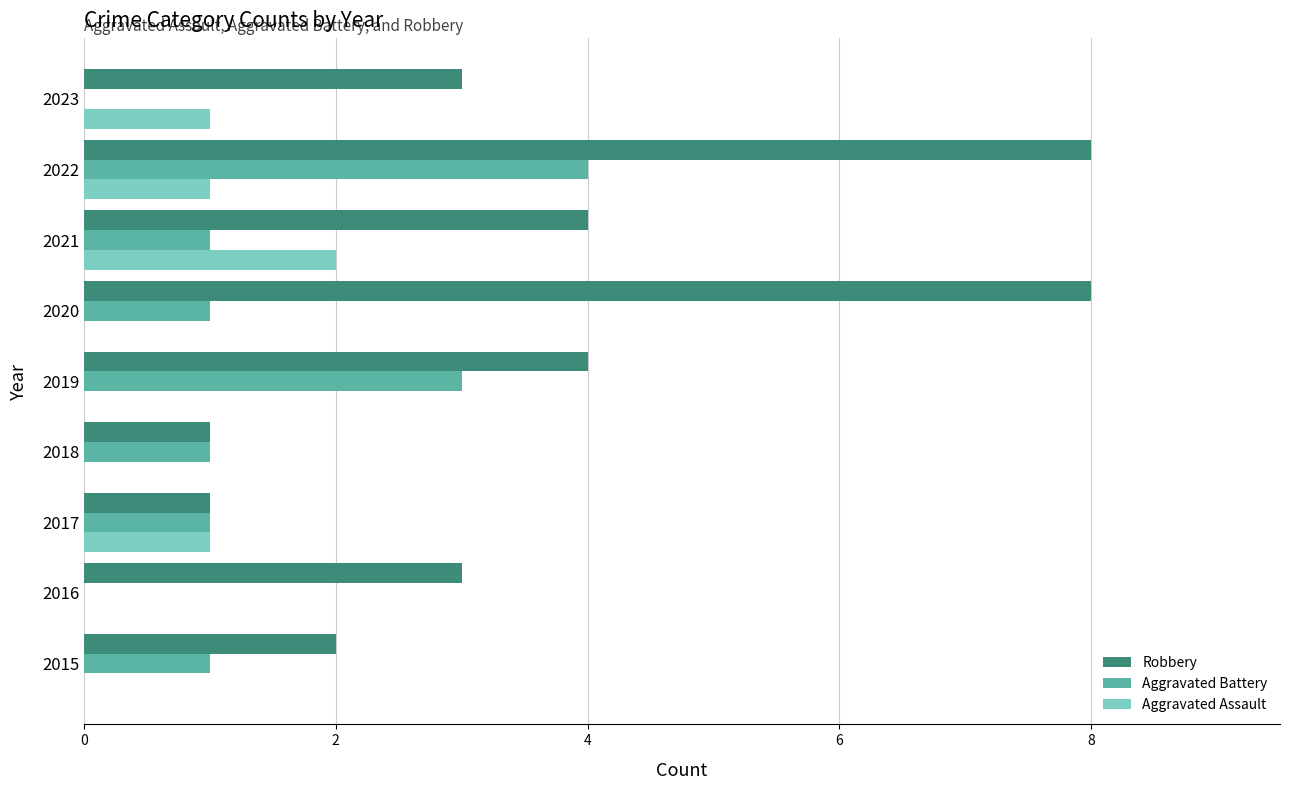

How many data points does each series have?

9